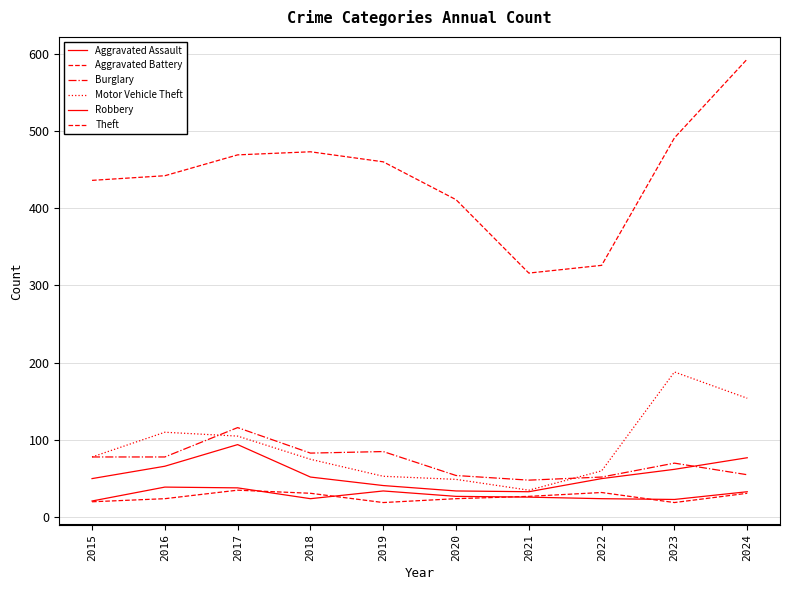

Does the chart display data point markers on the line(s)?

No